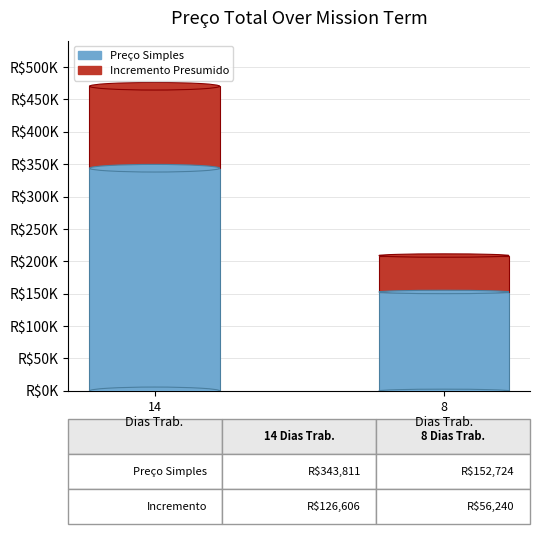

What are all the series names shown in the legend?

Preço Simples, Incremento Presumido